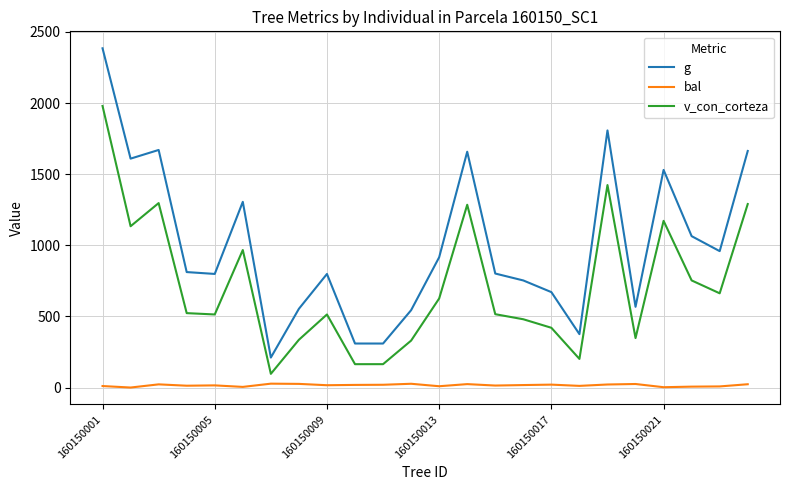

What is the average value of the v_con_corteza series?

716.4